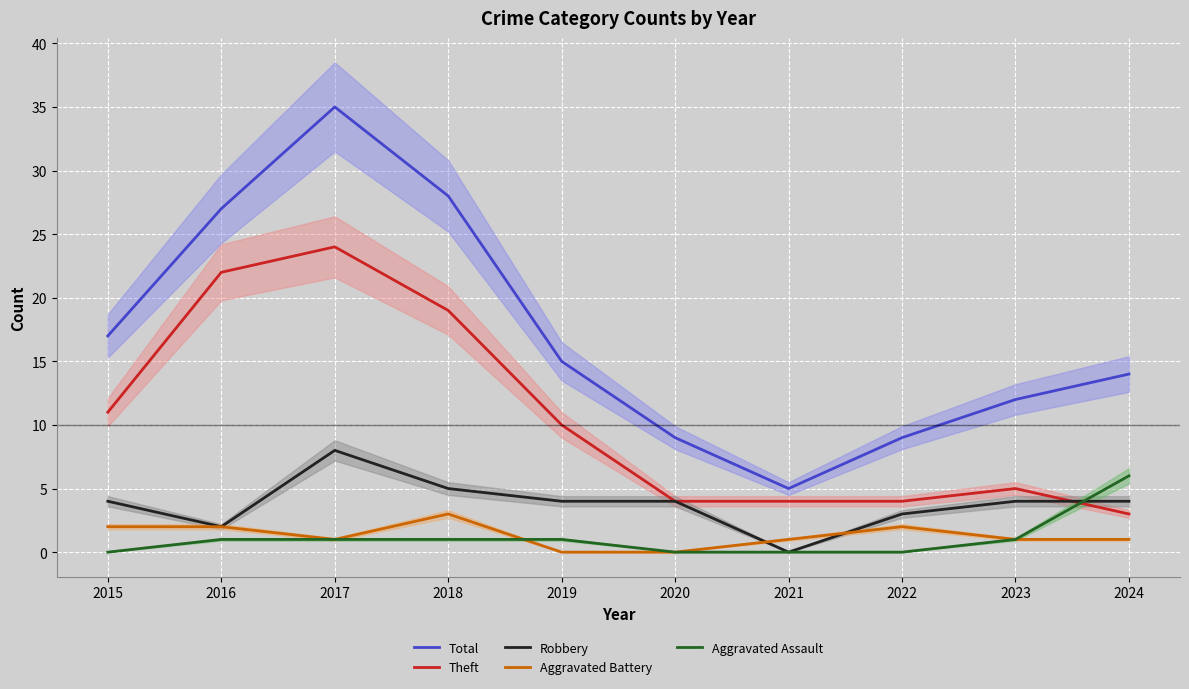

What are all the series names shown in the legend?

Total, Theft, Robbery, Aggravated Battery, Aggravated Assault